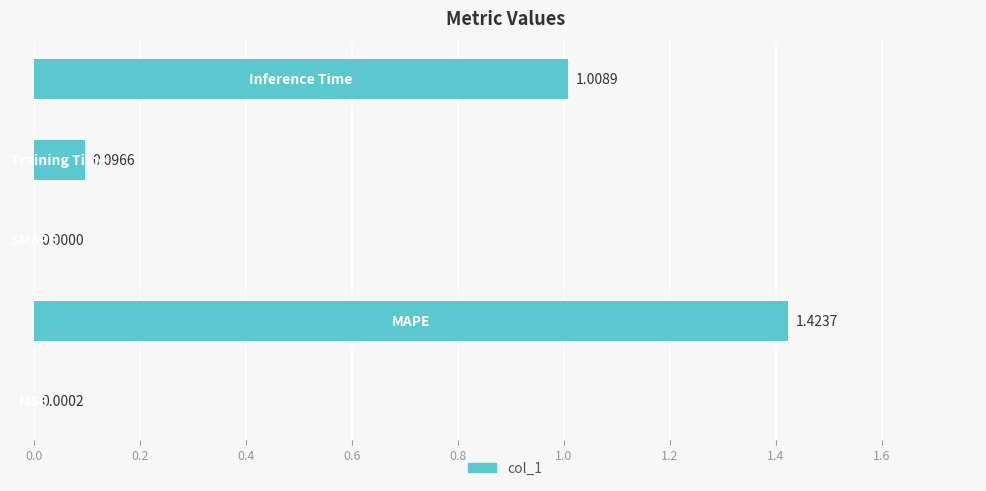

What is the average value?

0.5